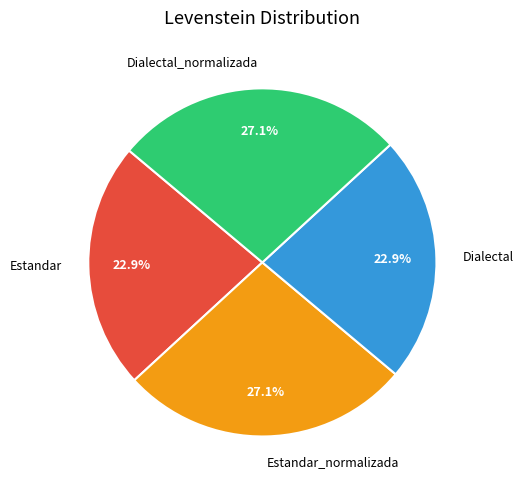

Is Dialectal the majority of the pie?

No